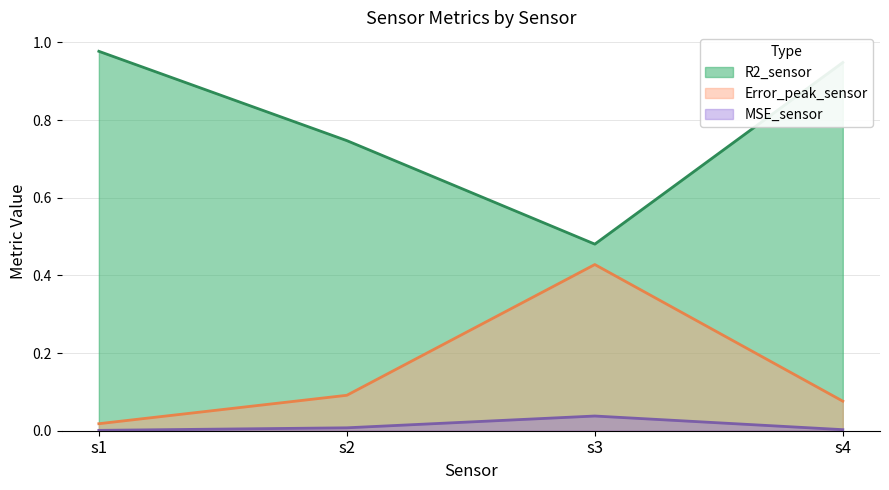

How many distinct data groups are displayed?

3